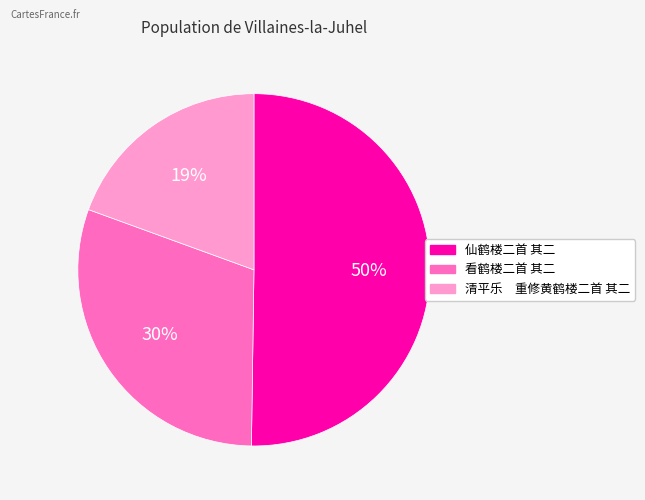

Which slice is the largest?

仙鹤楼二首 其二